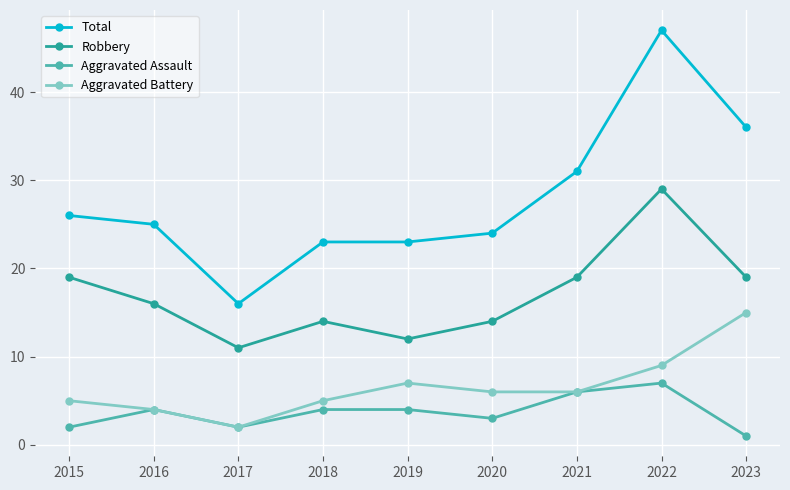

What are all the series names shown in the legend?

Total, Robbery, Aggravated Assault, Aggravated Battery